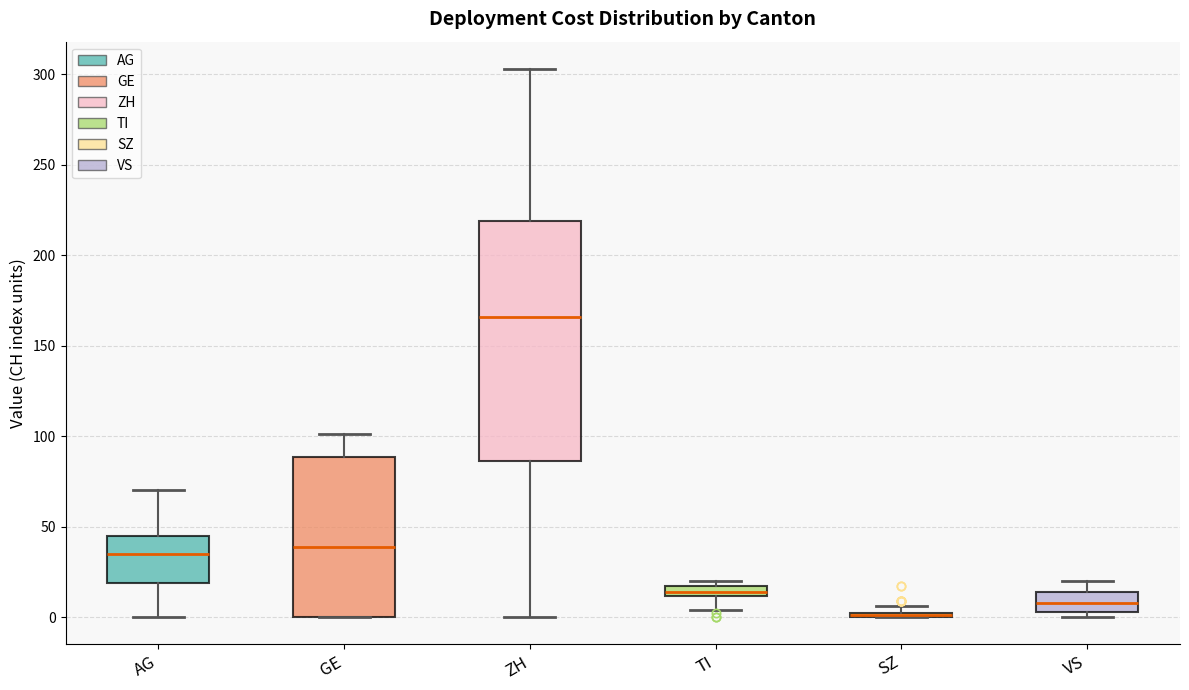

Where is the upper edge of the box for ZH on the y-axis? The values are not printed on the chart, so give them approximately, as read against the axis.

220